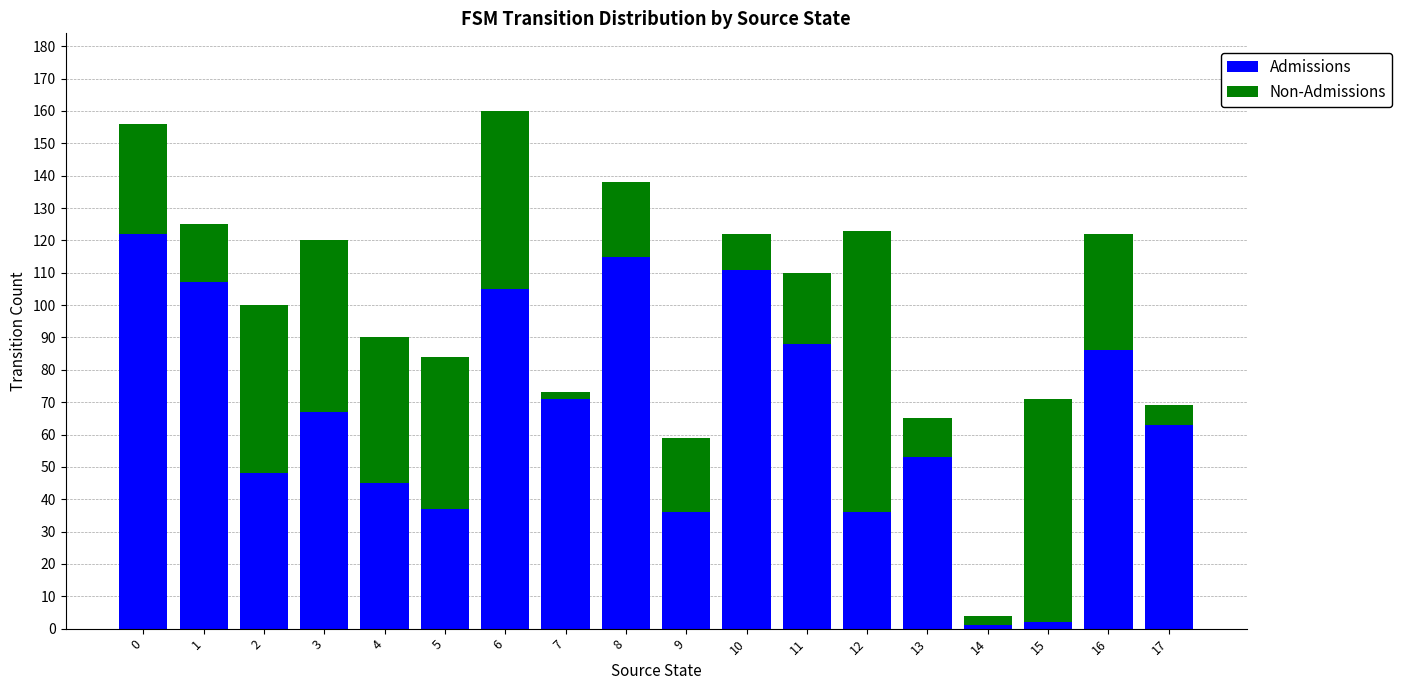

The Admissions series shows 155 at 11. True or false?

False